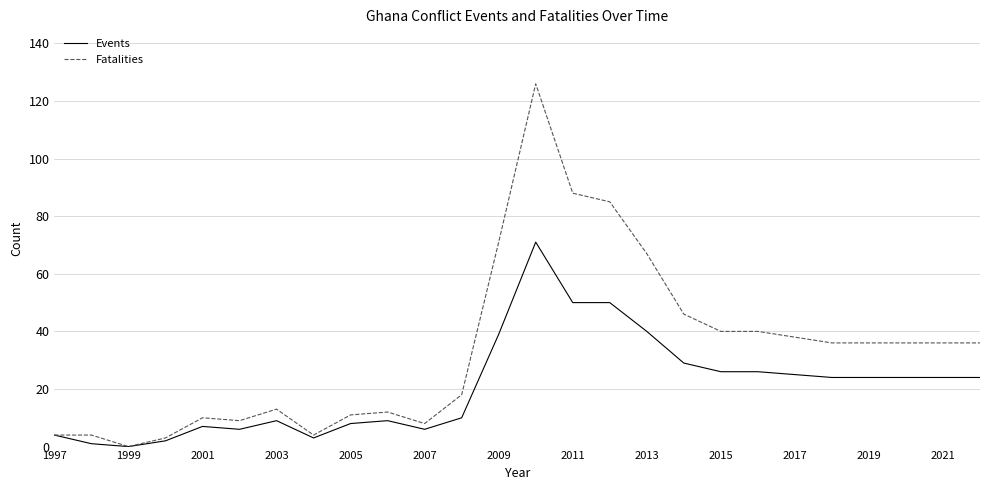

Which series has the widest spread of values?

Fatalities